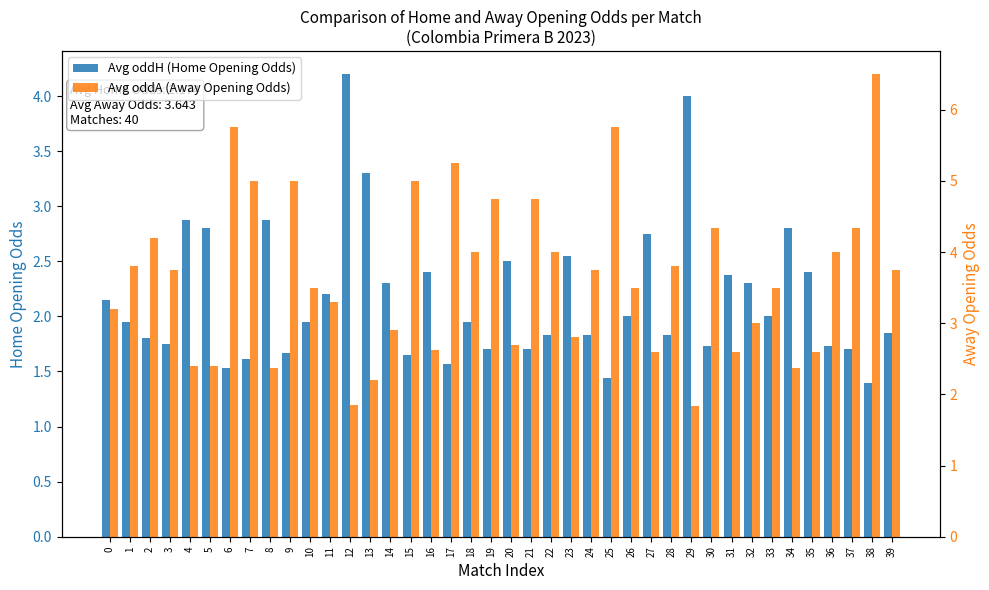

Between 7 and 36, which series saw the biggest shift?

Avg oddA (Away Opening Odds)